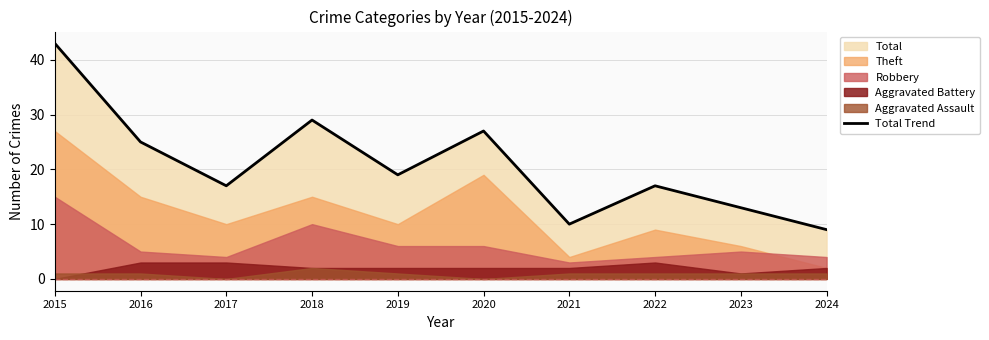

What is the difference between the second highest and minimum values?

20